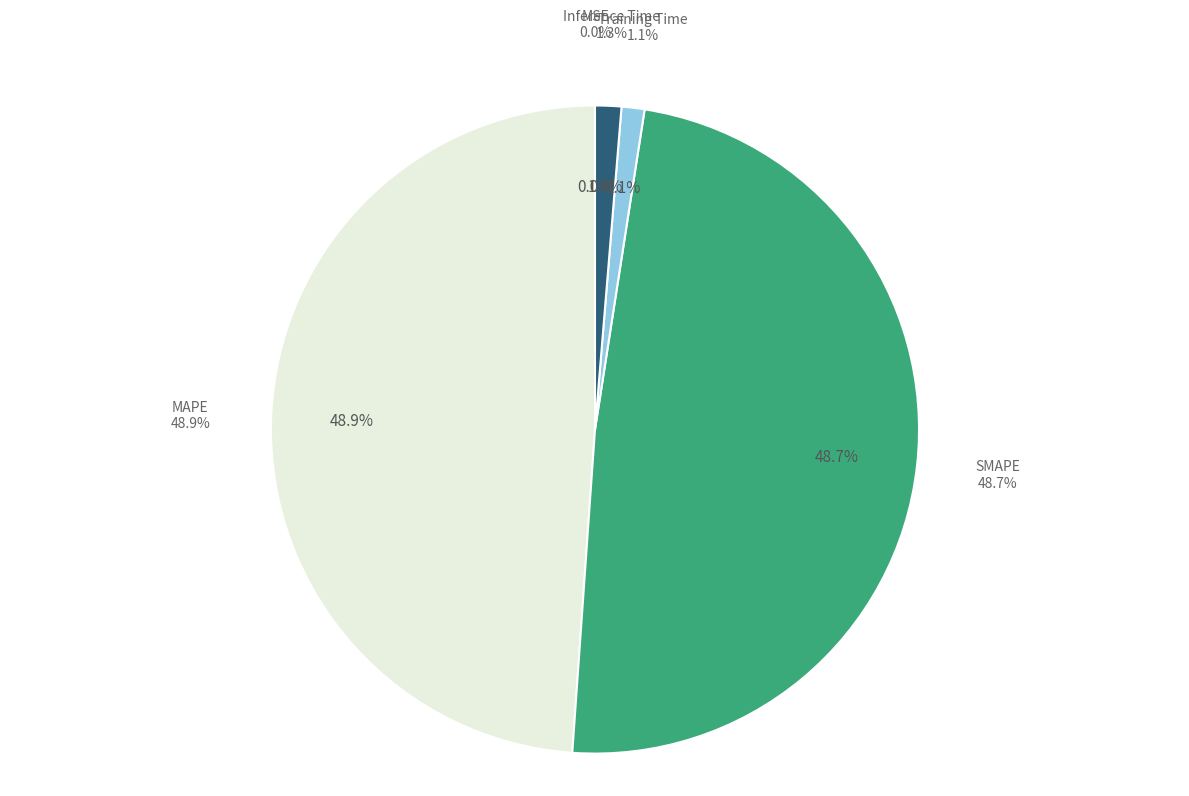

How much of the chart is everything except Inference Time?

98.7%